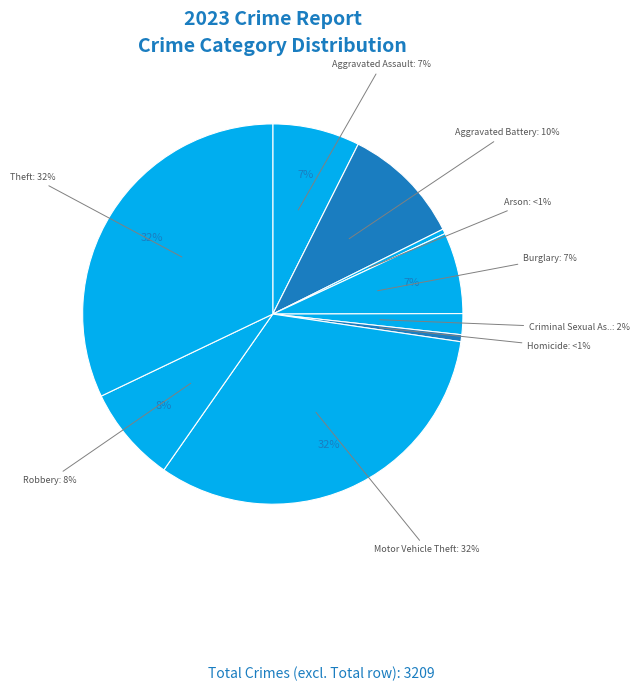

To the nearest percent, what portion does Robbery represent?

8%